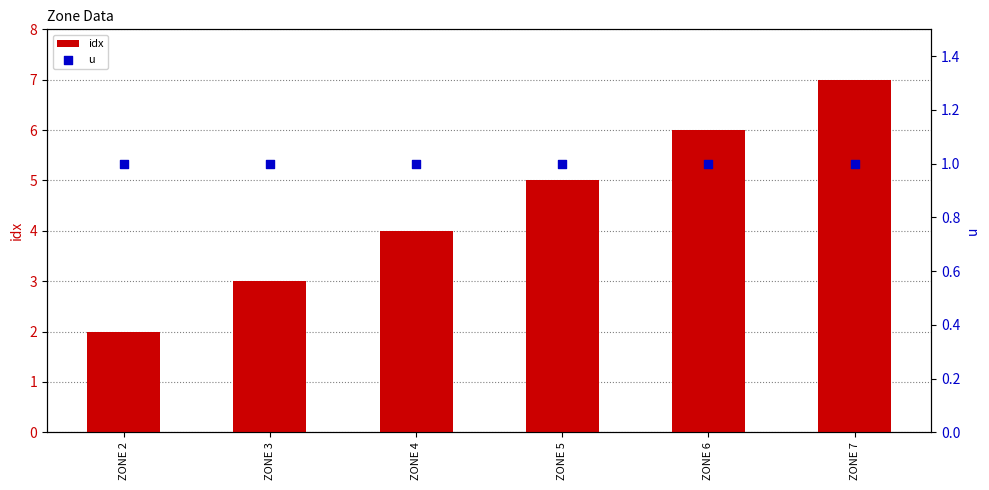

At how many categories does at least one series exceed 4?

3